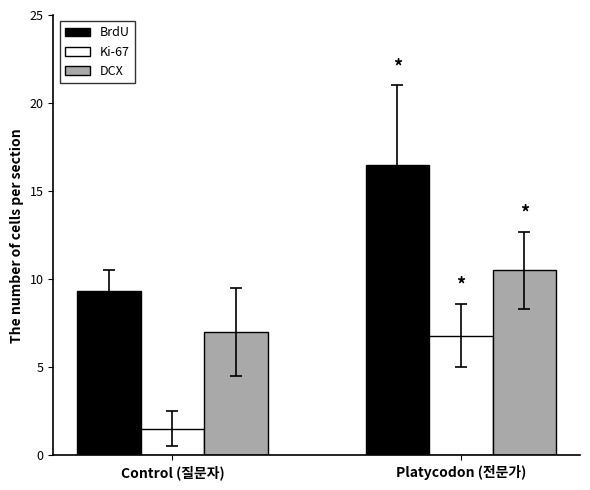

What are all the series names shown in the legend?

BrdU, Ki-67, DCX